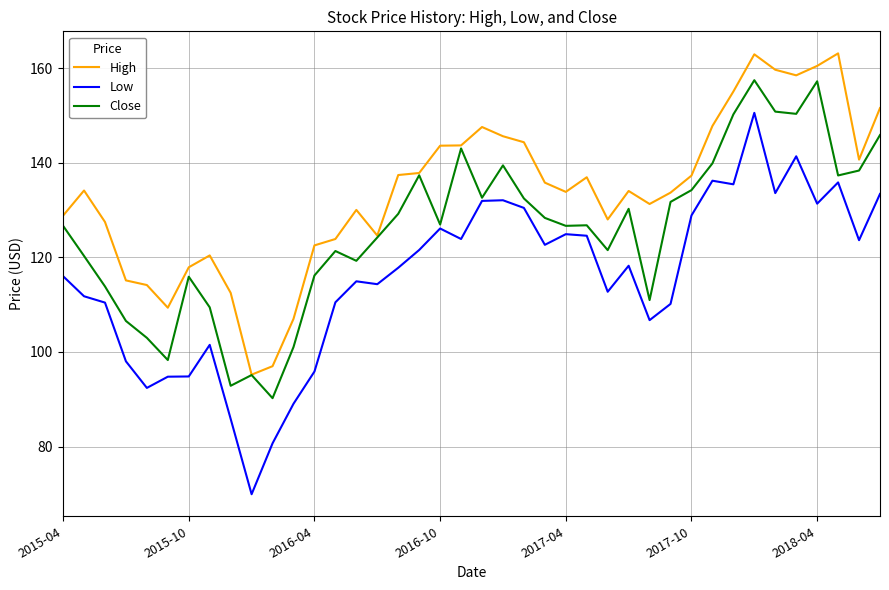

What is the minimum value for Close?

90.2